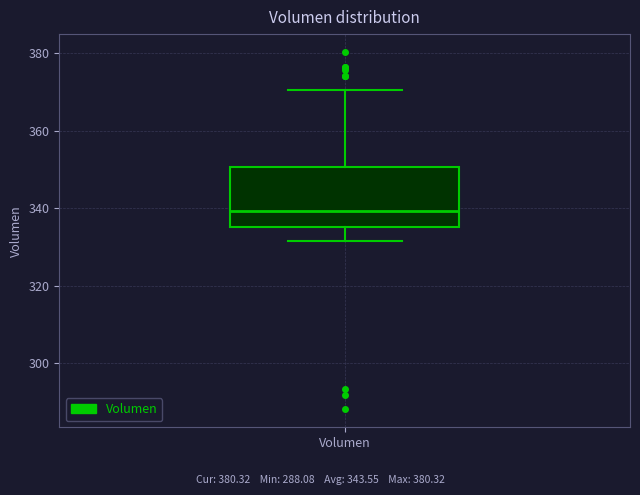

Read this box plot against the y-axis: the position of the median line, the range covered by the box, and the ends of both whiskers. The values are not printed on the chart, so give them approximately, as read against the axis.

median 340, box 336 to 350, whiskers 332 to 370